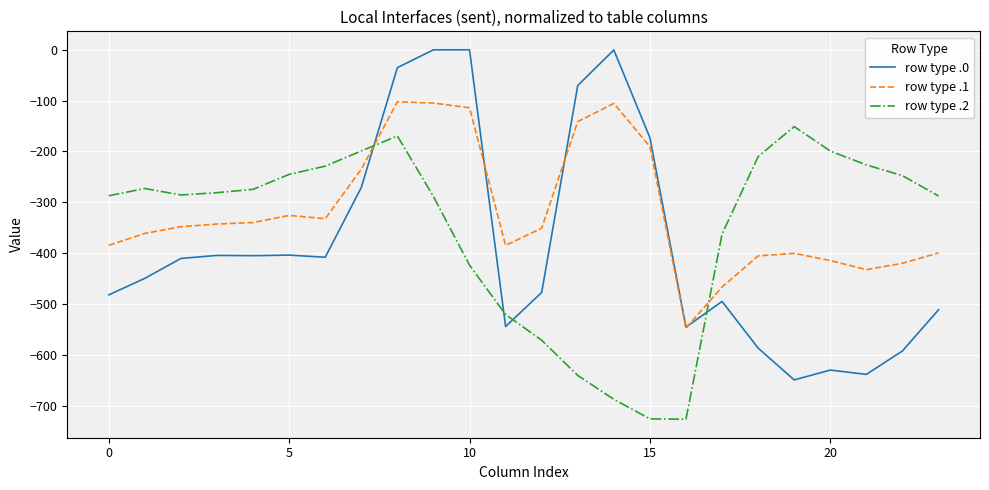

Is this an area chart (filled region under the line)?

No